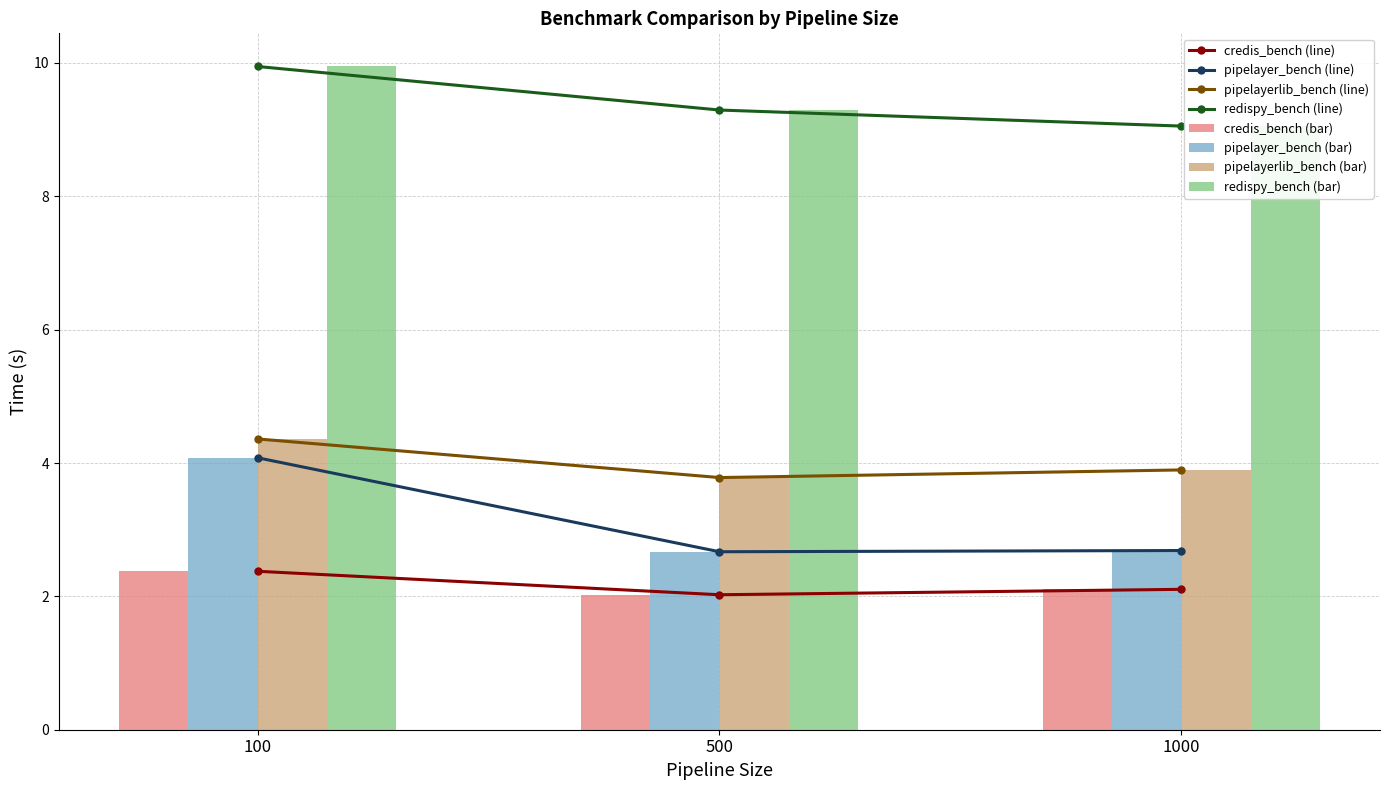

What is the approximate value of credis_bench at 1000?

2.1